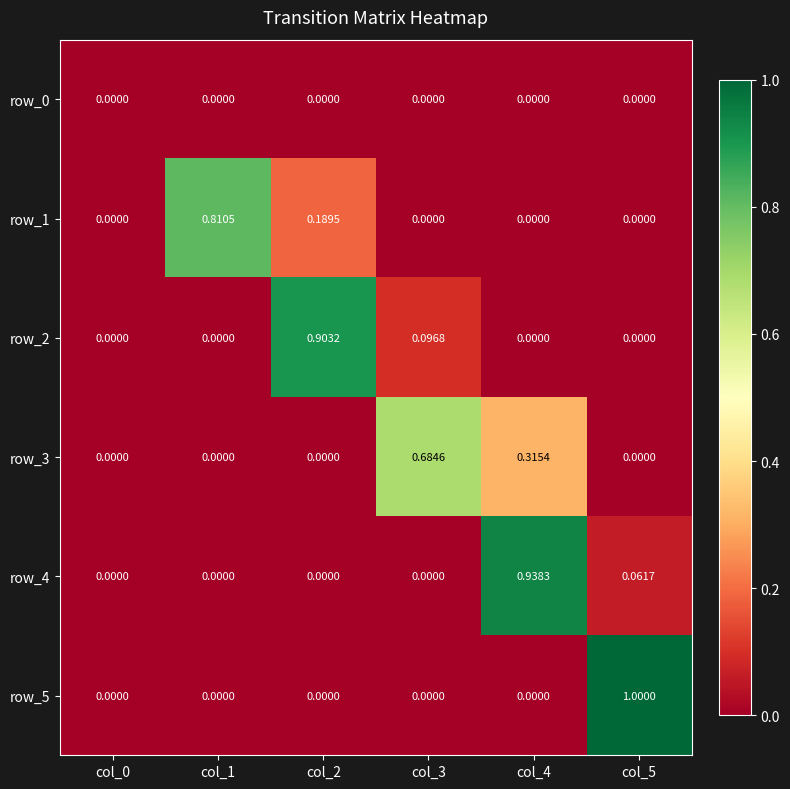

Is the value of row_5 at col_1 greater than the value of row_1 at col_1?

No